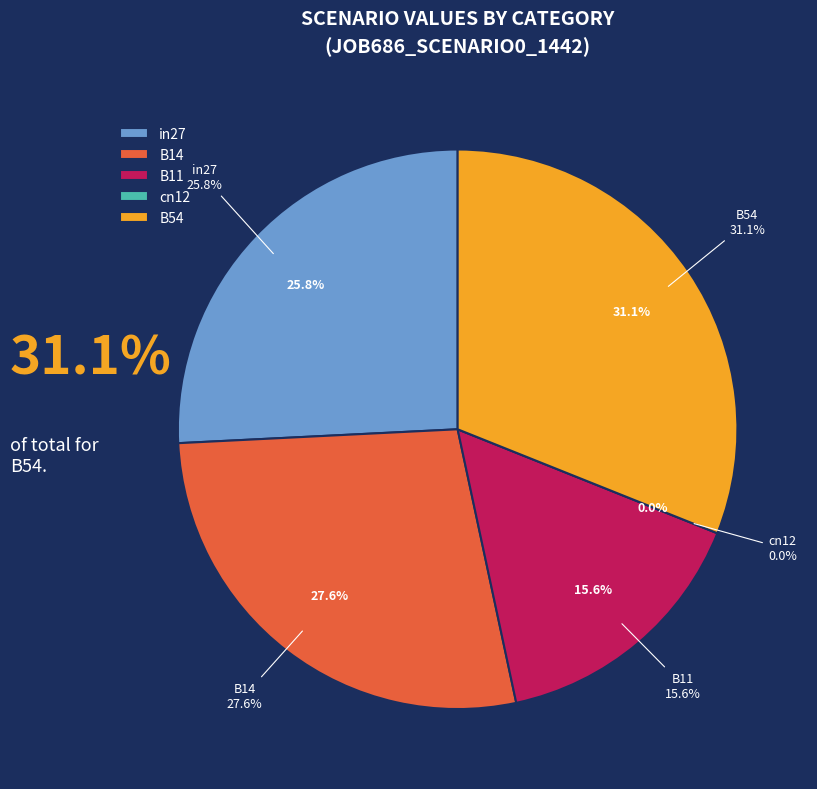

To the nearest percent, what is the average slice percentage?

20%